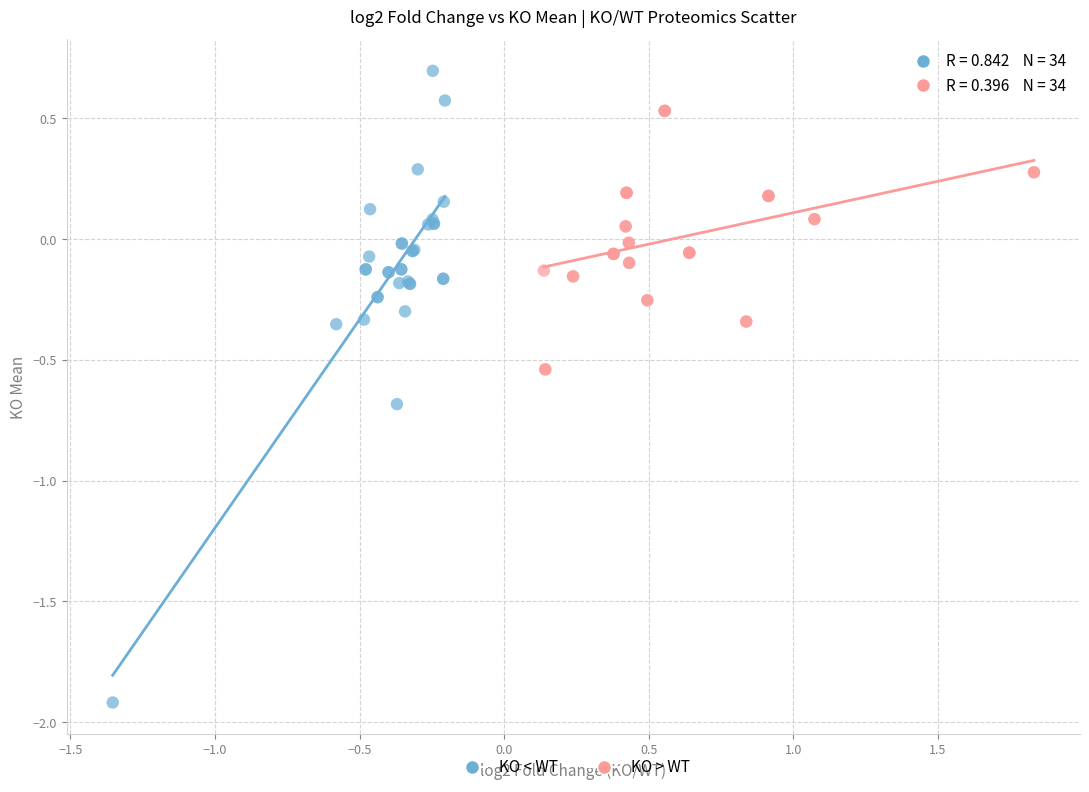

Which series reaches the minimum Y coordinate?

KO < WT